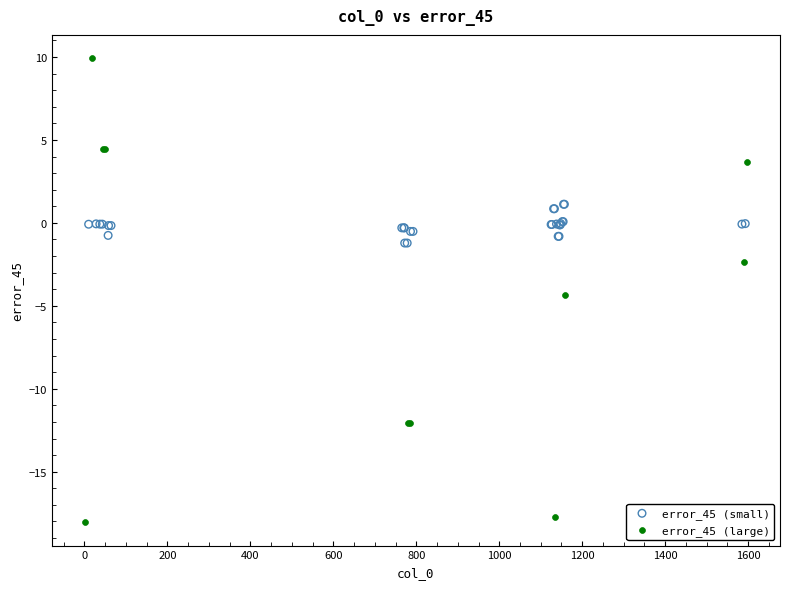

Which series reaches the maximum Y coordinate?

error_45 (large)